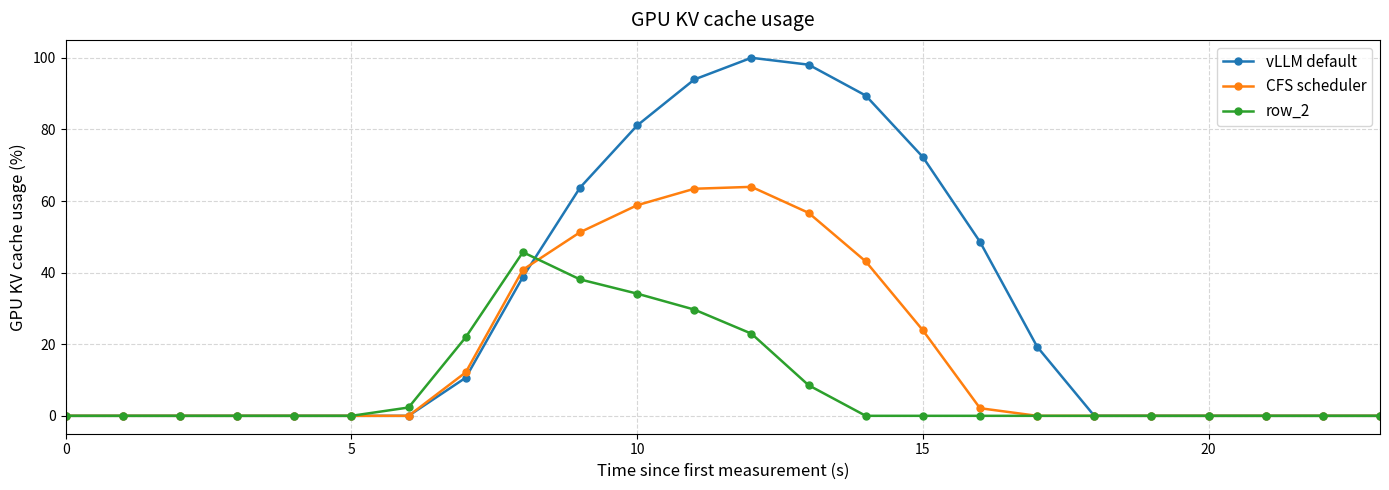

Which series has the widest spread of values?

vLLM default